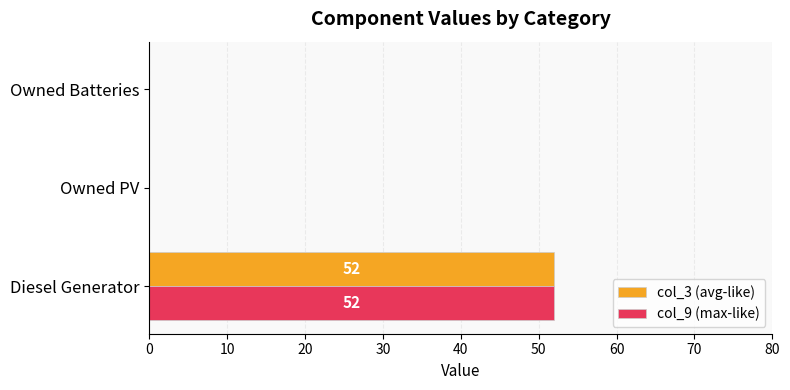

How many col_9 (max-like) values are between 0 and 52?

3